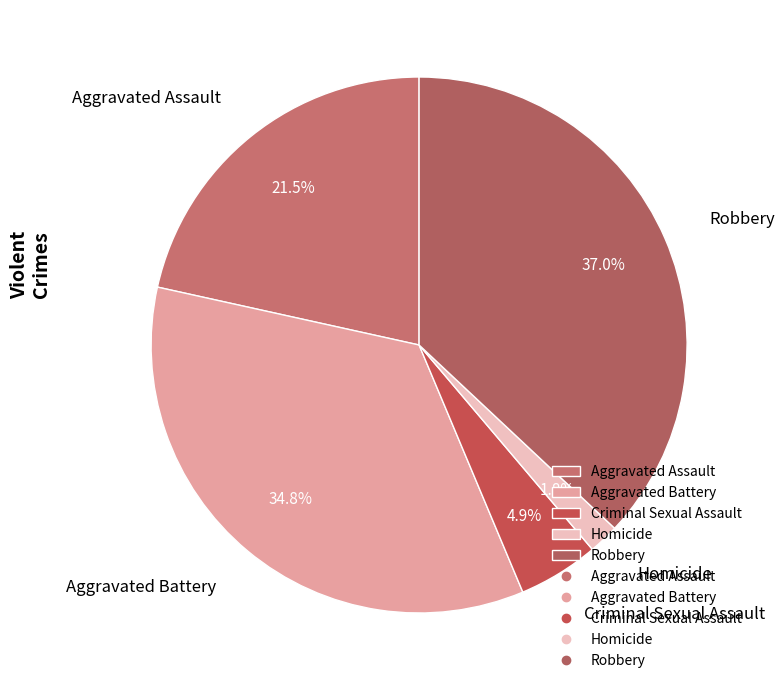

Is it true that Robbery is 37% of the pie?

True